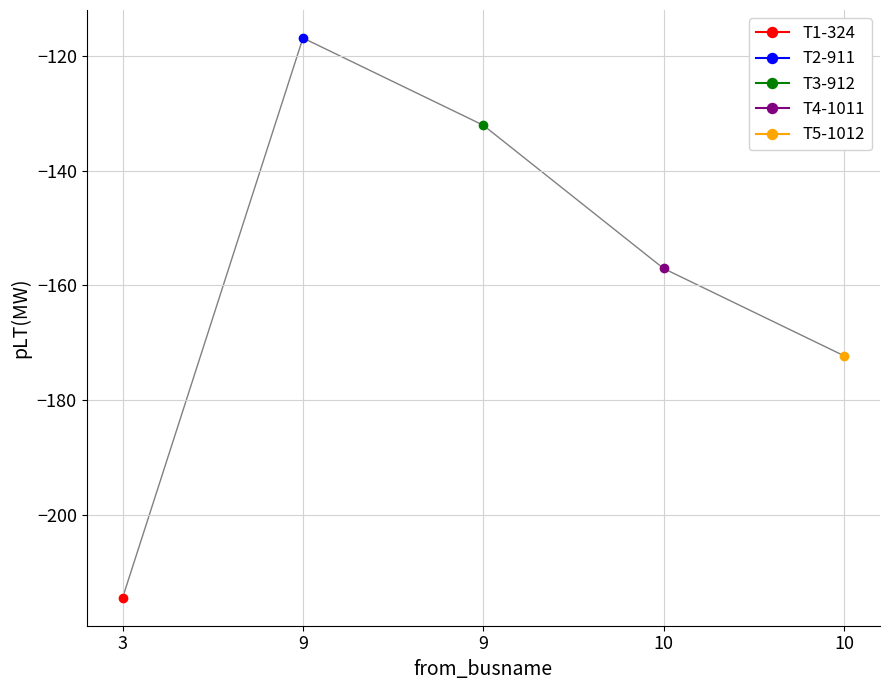

At which label does the data first exceed -157?

9